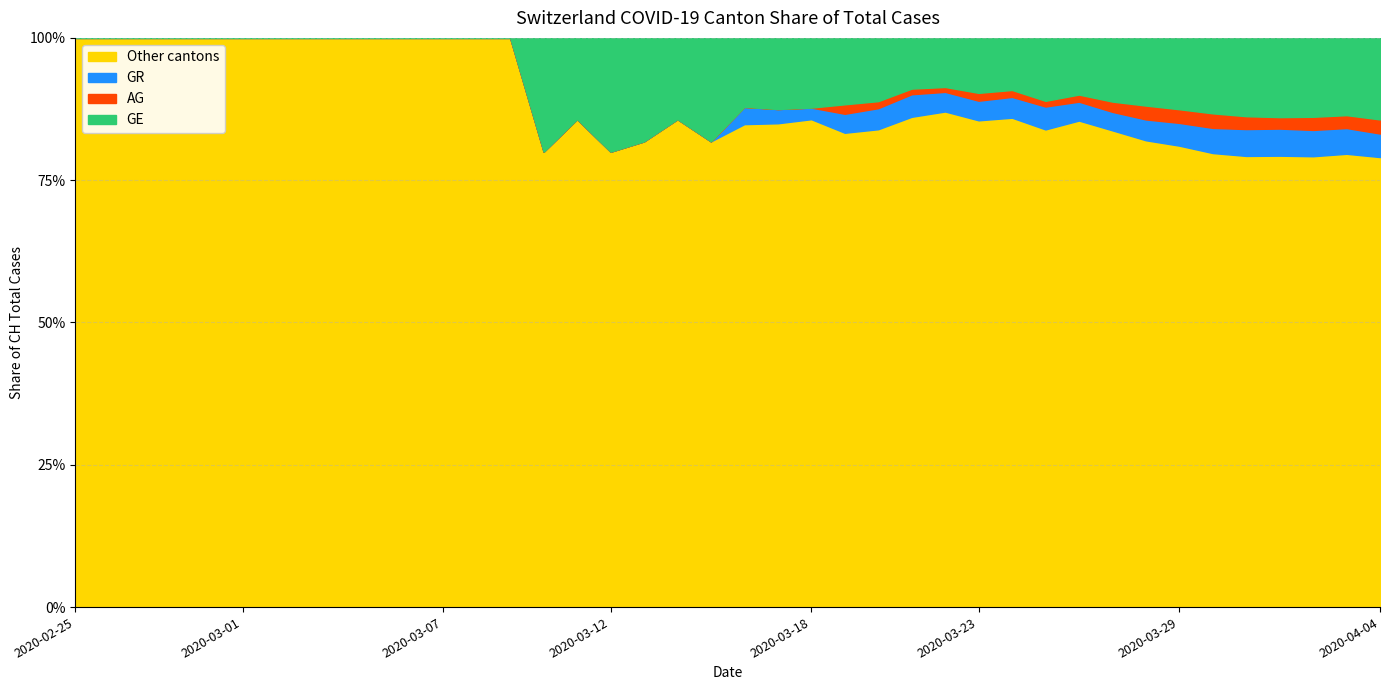

What is the difference between the CH values at 2020-03-16 and 2020-03-05?

33